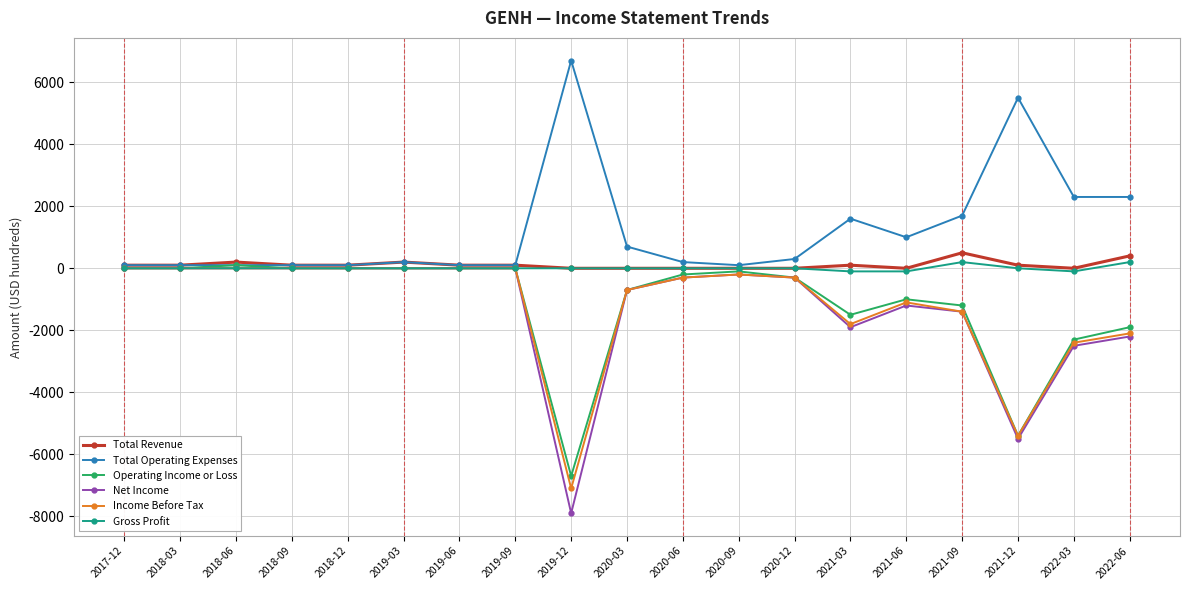

The Operating Income or Loss series shows -1200 at 2021-09. True or false?

True